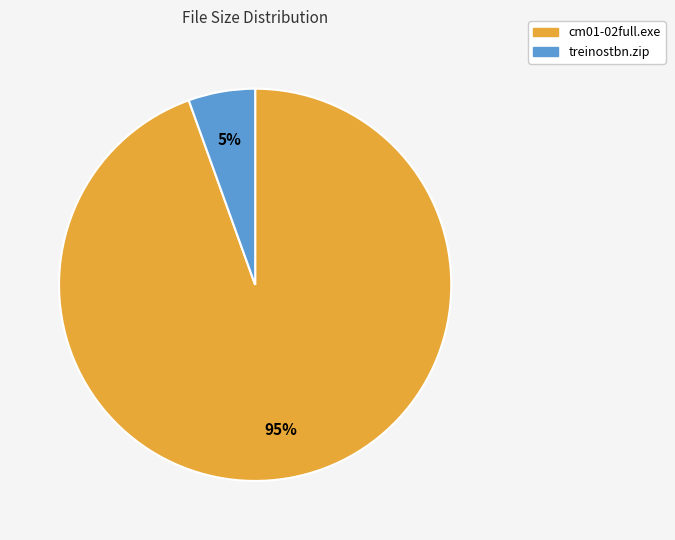

Do treinostbn.zip and cm01-02full.exe together represent more than half of the pie?

Yes